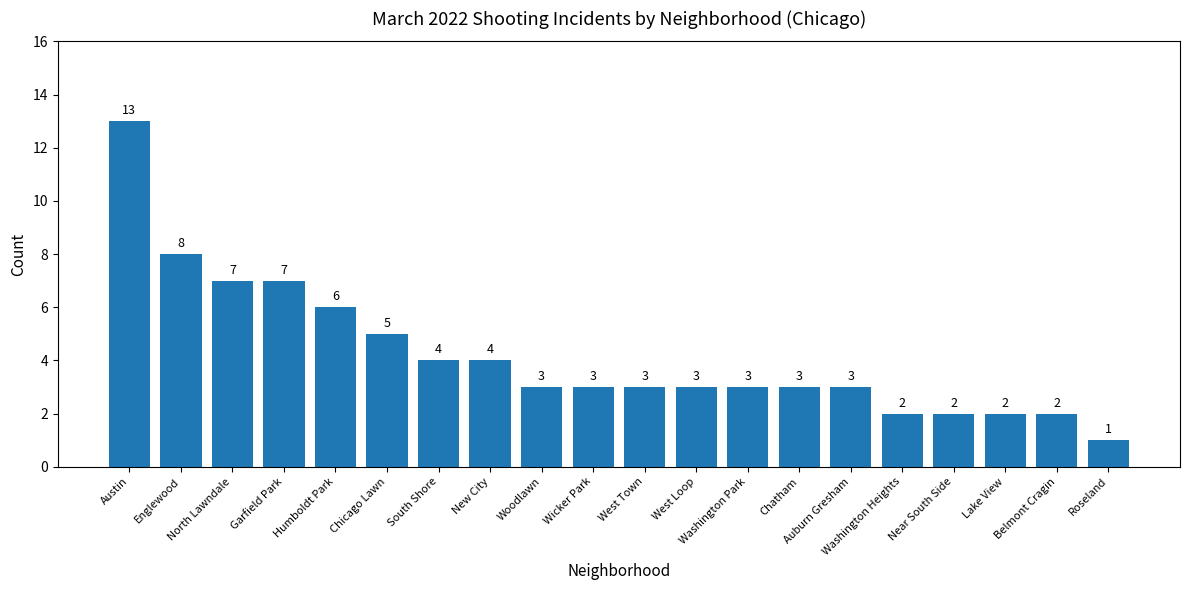

What is the difference between the maximum and second lowest values?

11